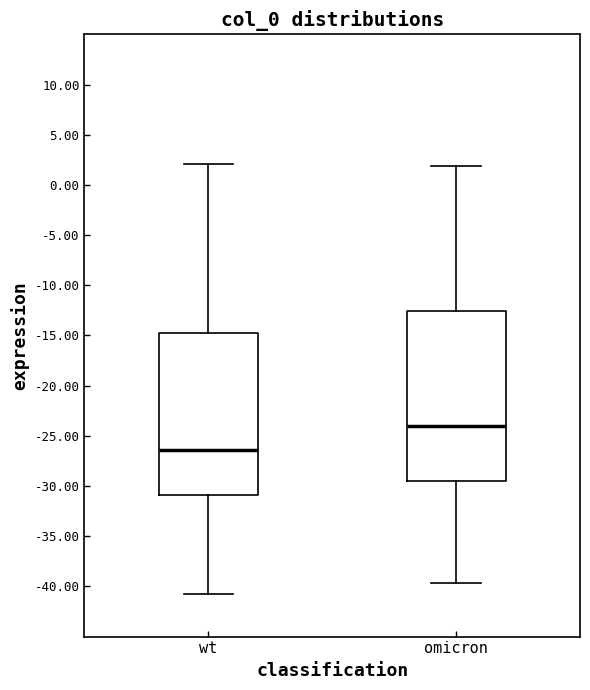

Reading left to right, transcribe this box plot: for each box, give where its median line is, the range the box spans, and where its two whiskers end, as read against the y-axis. The values are not printed on the chart, so give them approximately, as read against the axis.

wt: median -26.5, box -31.0 to -14.5, whiskers -40.5 to 2.0
omicron: median -24.0, box -29.5 to -12.5, whiskers -39.5 to 2.0